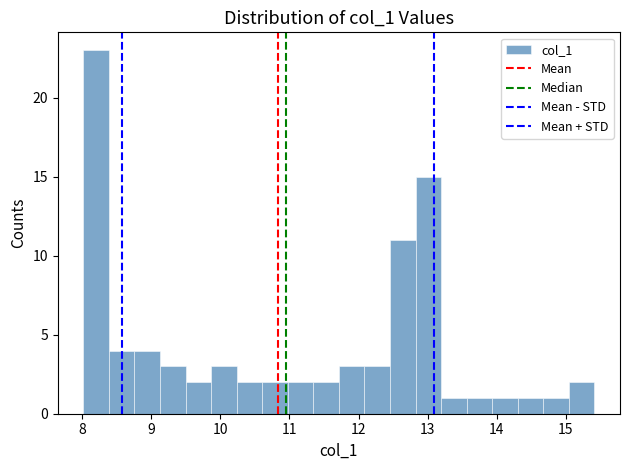

Around what value on the x-axis is the tallest bar? Give the approximate position of its centre, as read against the axis.

8.2